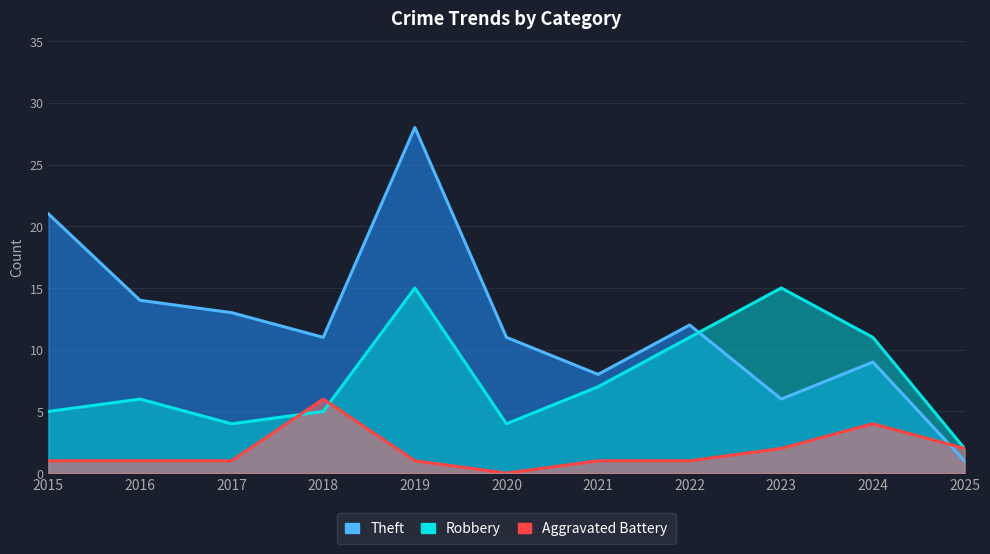

Rank the series by their maximum value, from highest to lowest.

Theft, Robbery, Aggravated Battery